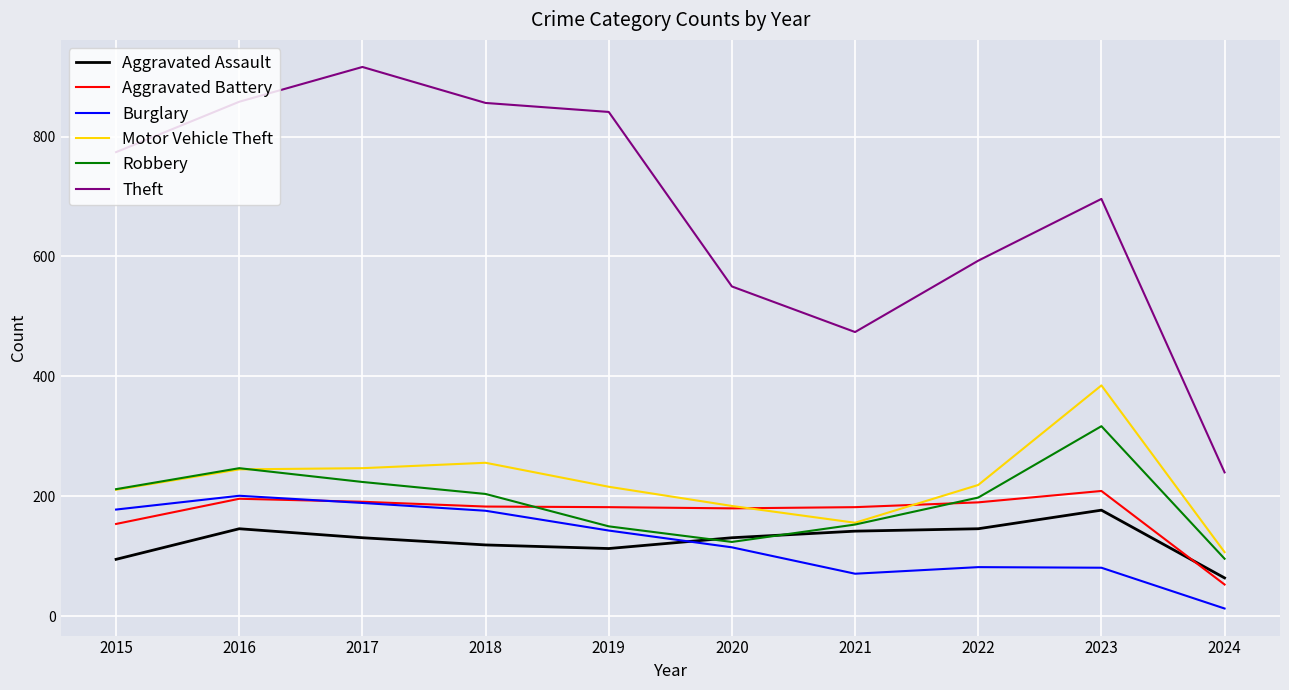

Which series has the largest range (max minus min)?

Theft